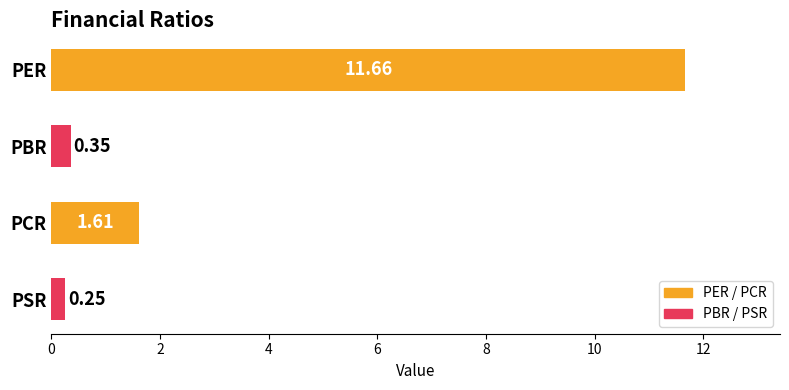

Does the chart contain stacked bars?

No